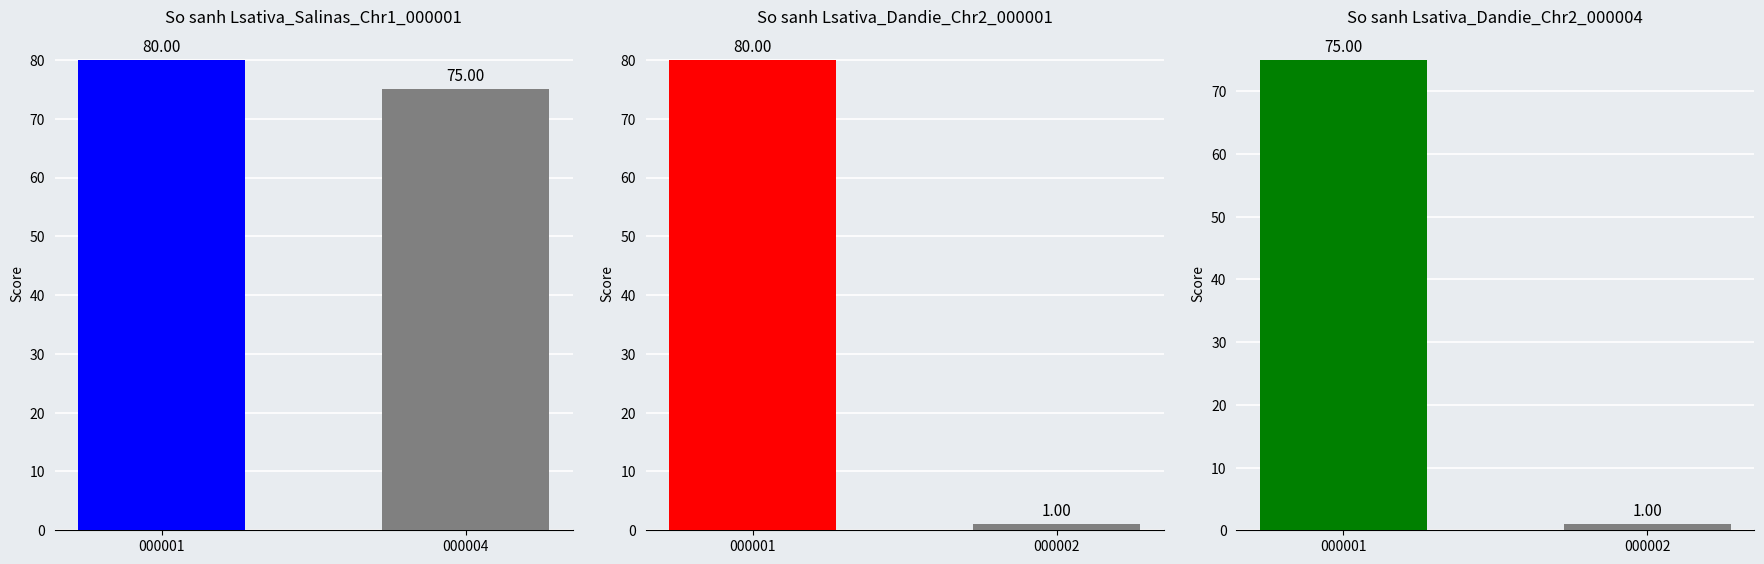

At which category is the sum across all series the highest?

000001